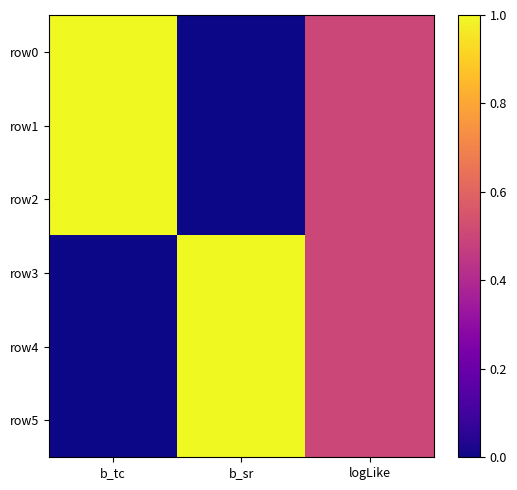

What is the maximum value shown in the chart?

1.0